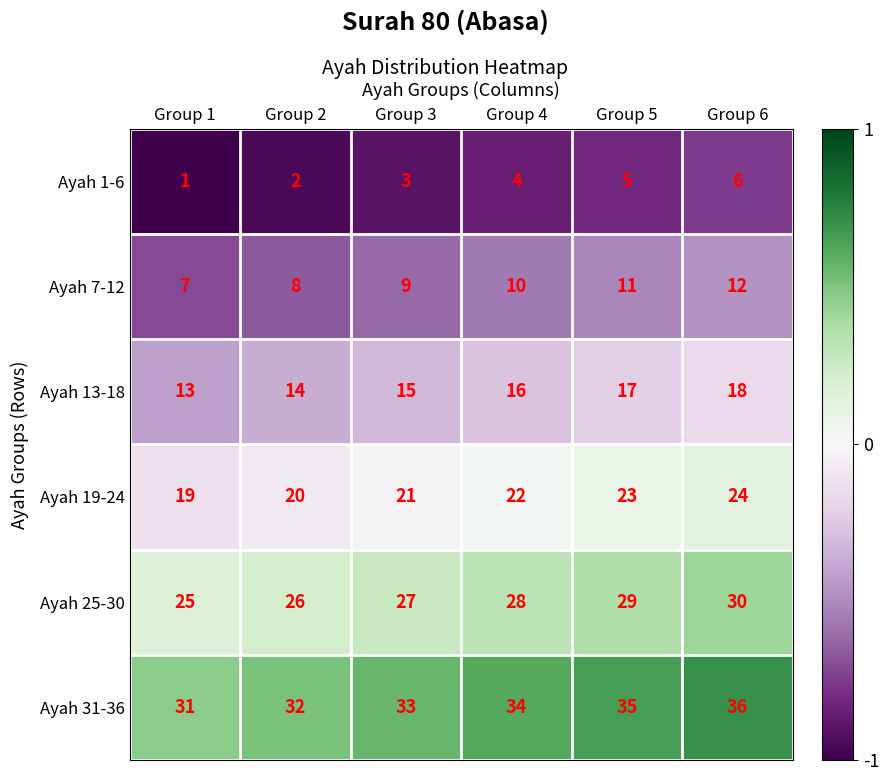

What is the difference between the highest and lowest values at Group 5?

30